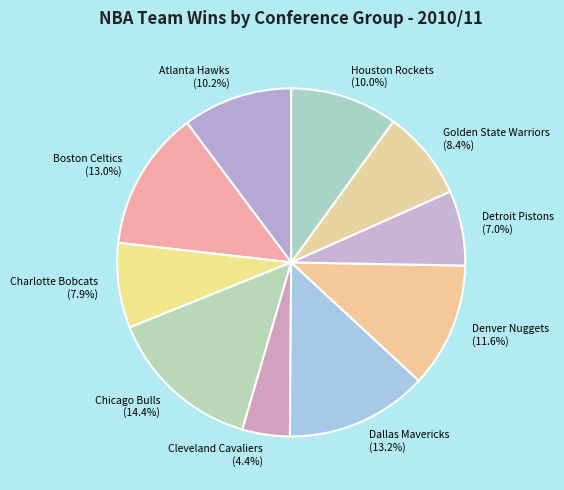

Which category has the biggest portion of the pie?

Chicago Bulls